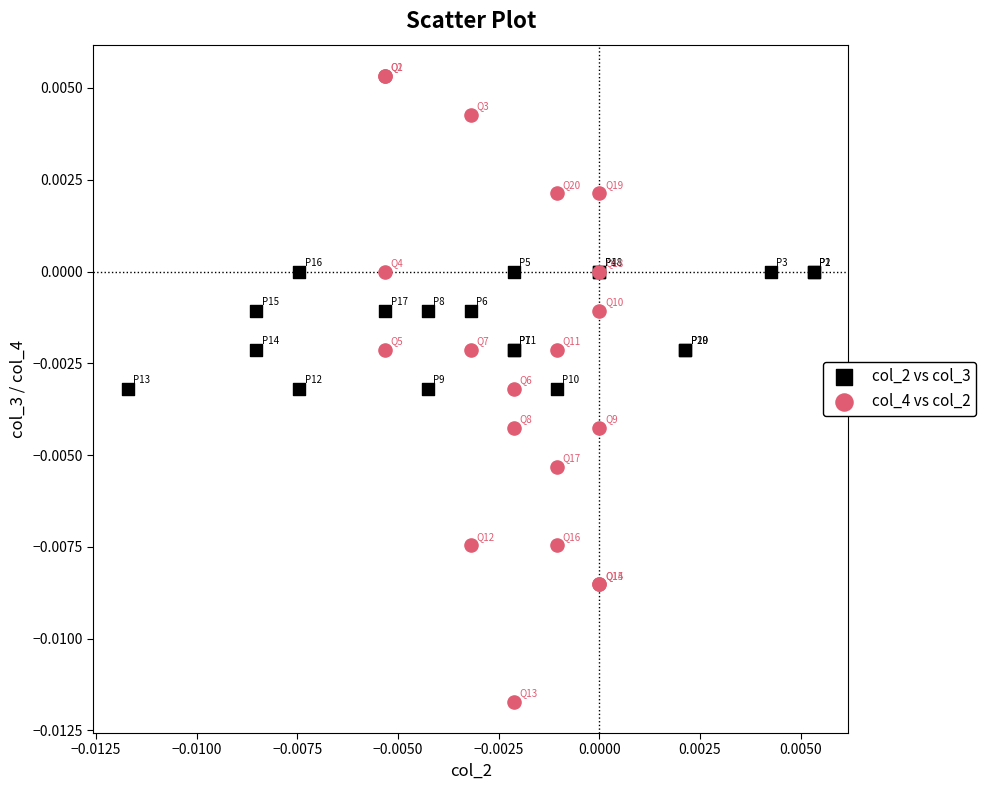

Which series has the largest Y range (max minus min)?

col_4 vs col_2